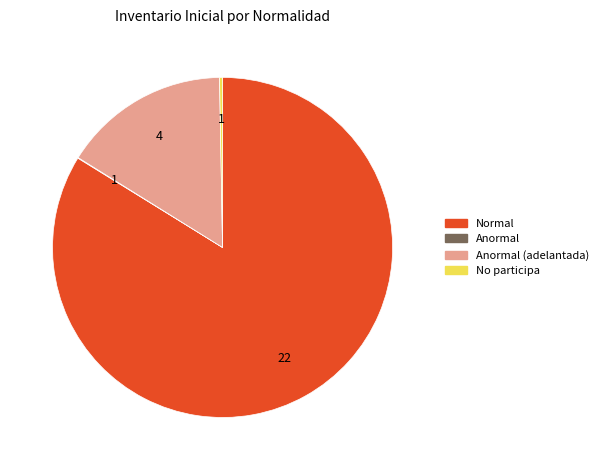

Does any single category account for the majority?

Yes